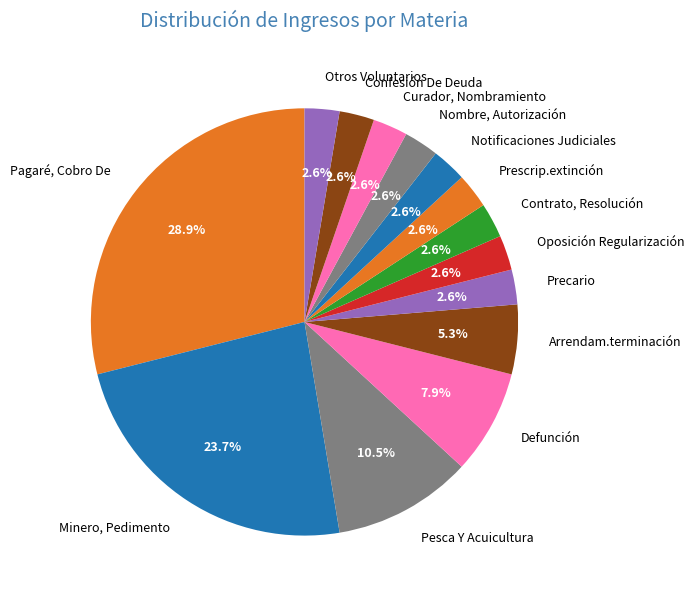

Count the number of slices in the pie.

14